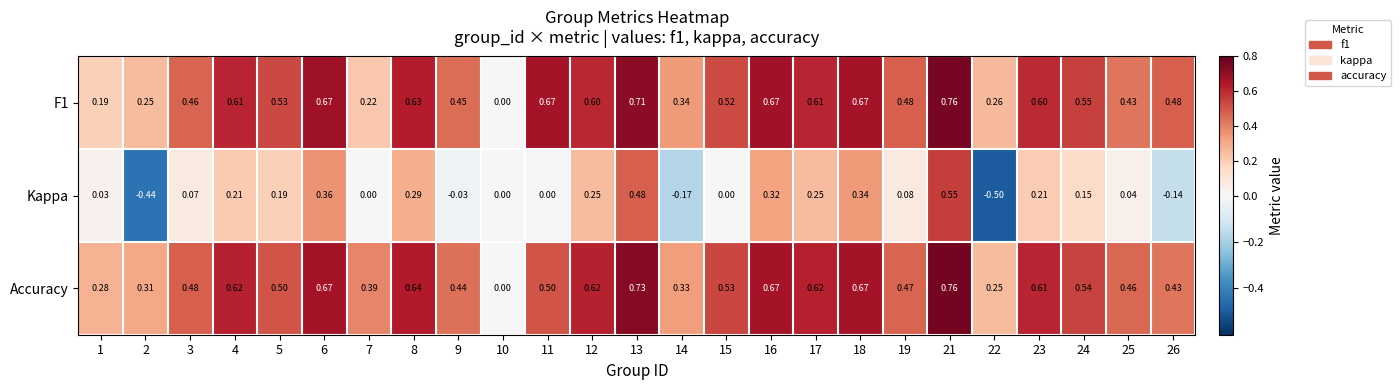

Is the value of F1 at 8 greater than the value of Kappa at 7?

Yes